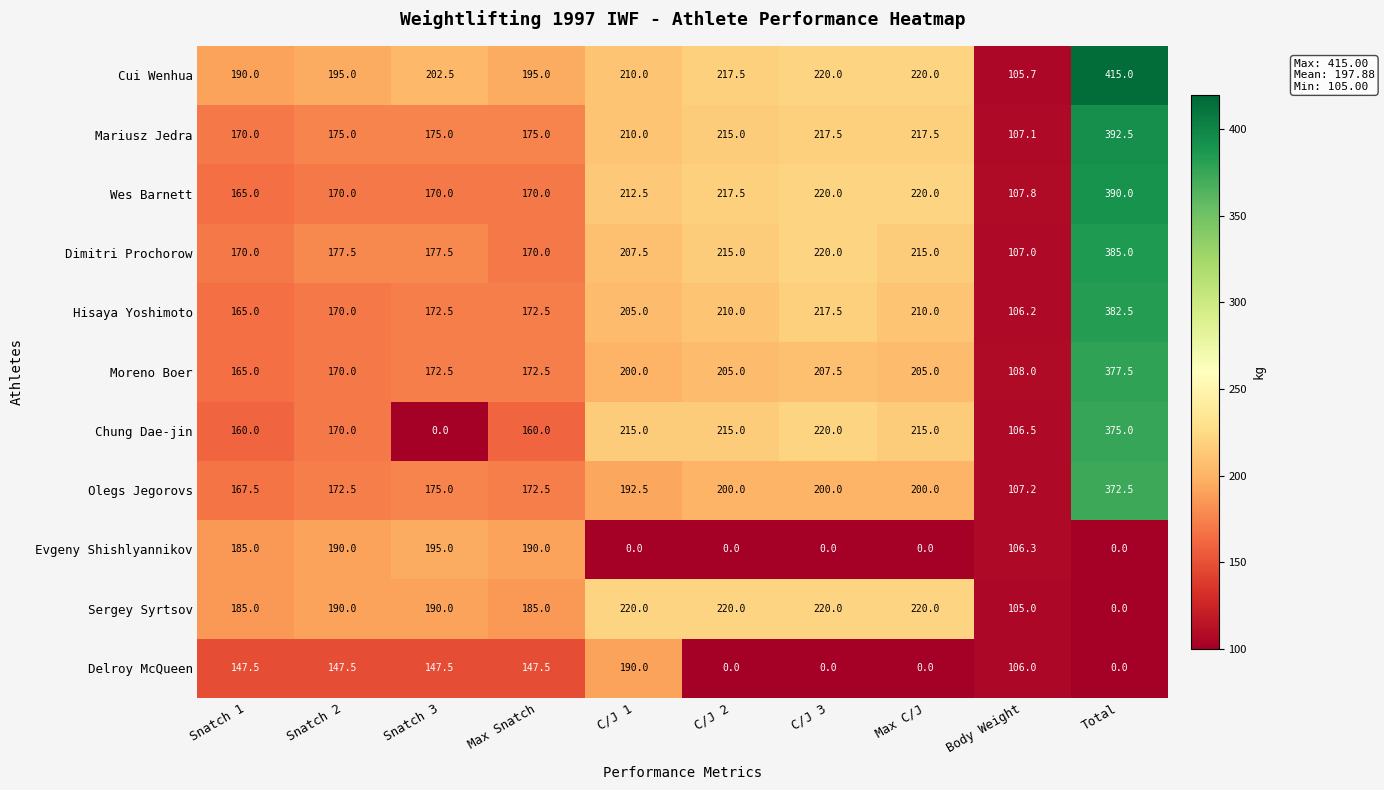

What is the sum of the Dimitri Prochorow values at Snatch 1 and C/J 2?

385.0